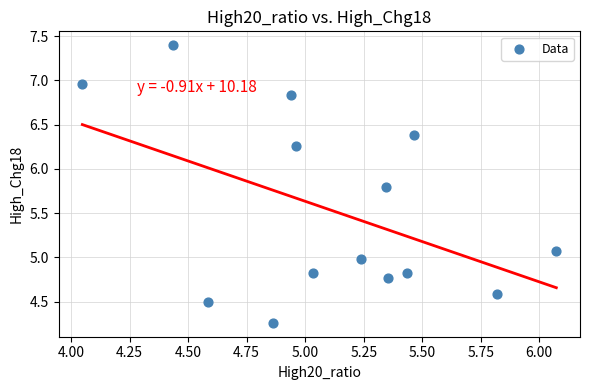

What is the range of Y values (max minus min)?

3.1